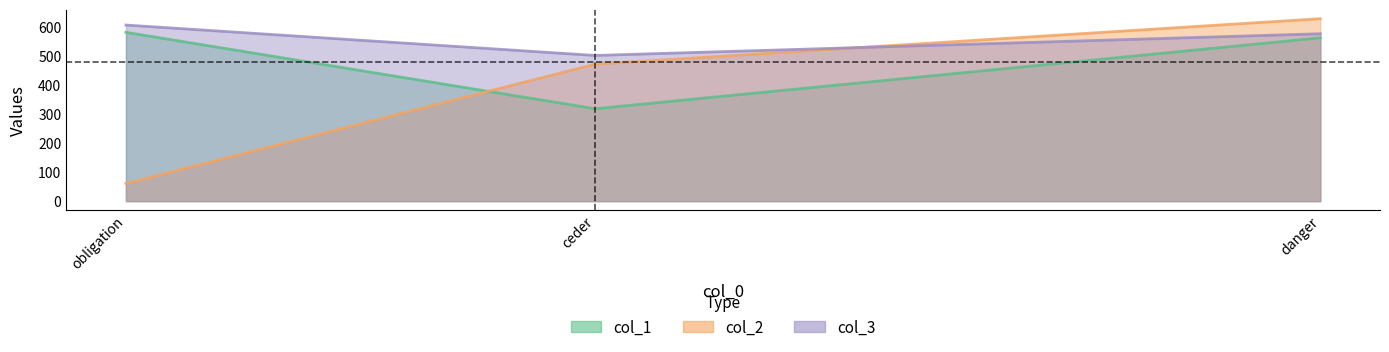

At how many categories does at least one series exceed 186?

3